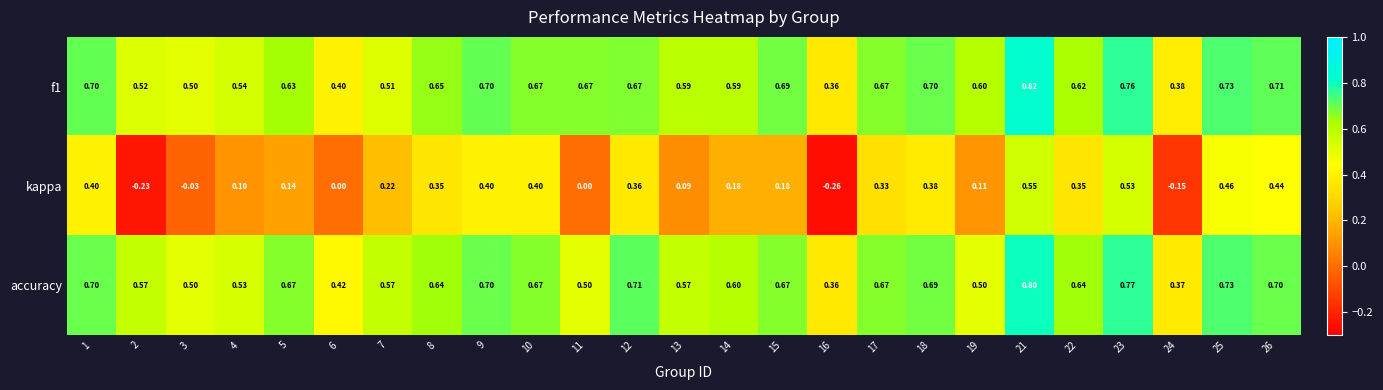

Between 3 and 23, which series saw the biggest shift?

kappa